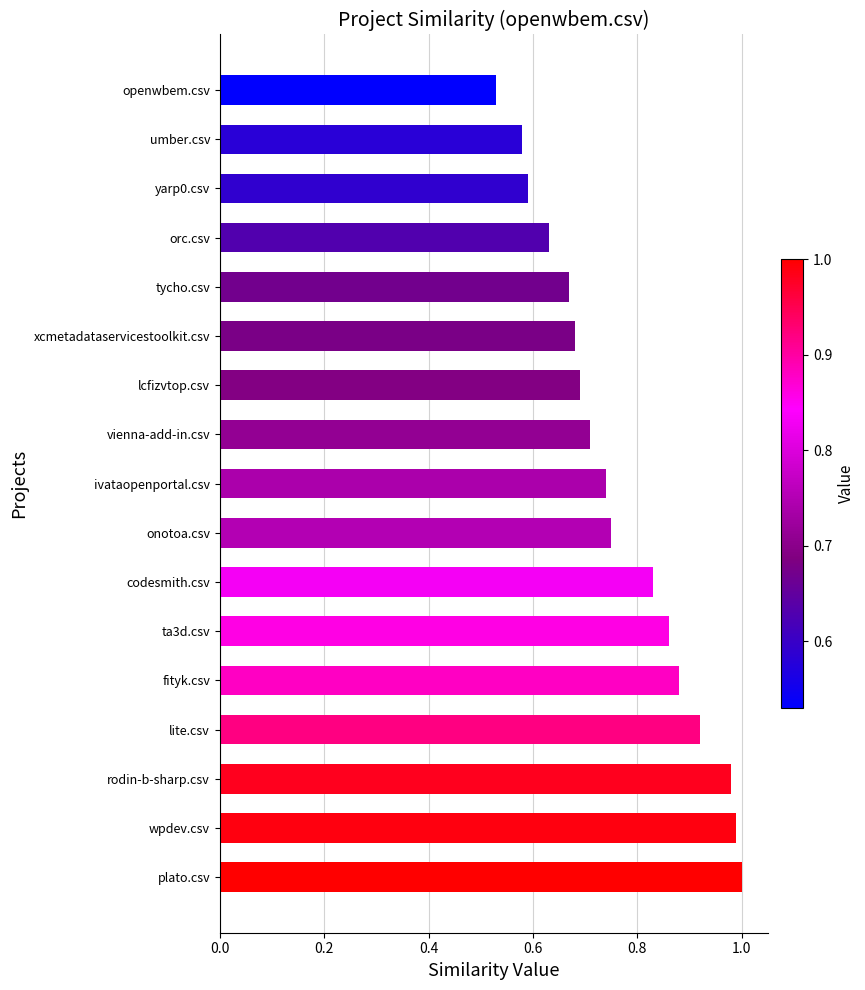

At which category does the chart reach its minimum across all series?

openwbem.csv